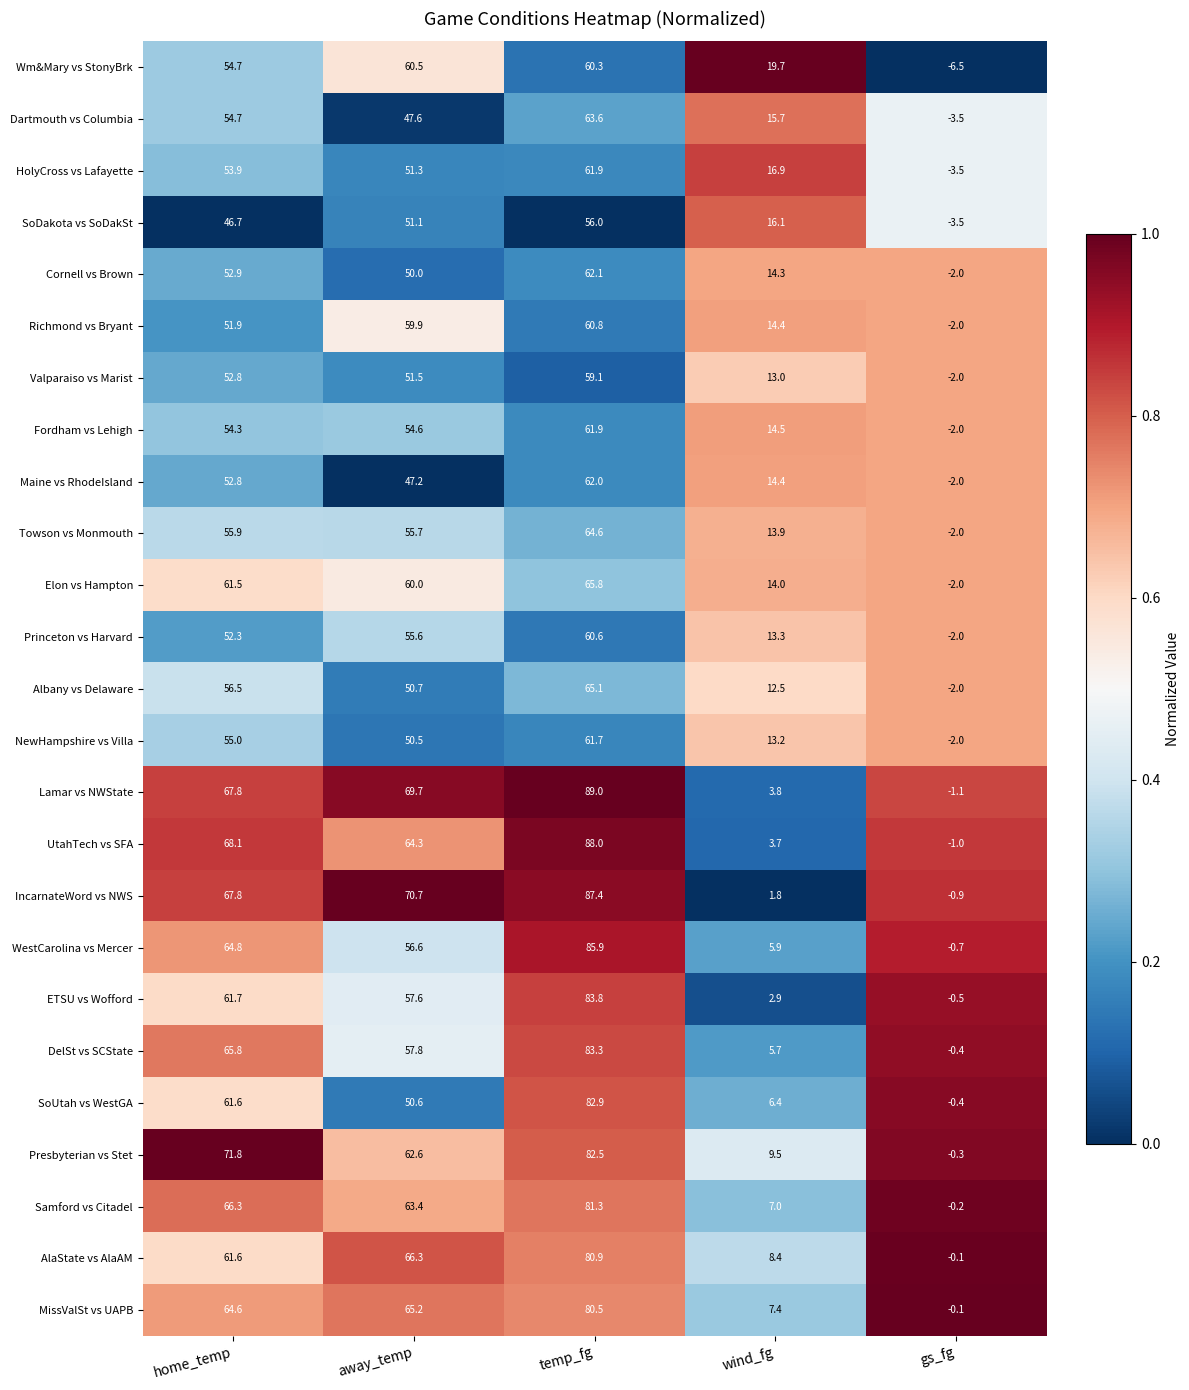

List the labels in order of DelSt vs SCState value, largest first.

temp_fg, home_temp, away_temp, wind_fg, gs_fg